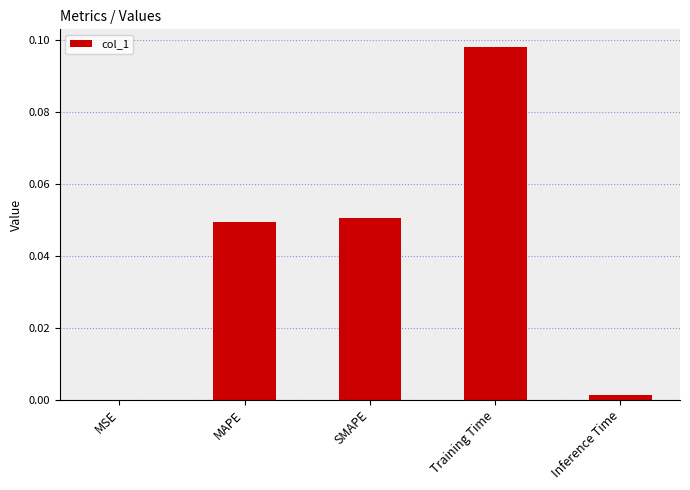

The value at SMAPE is 0.0. True or false?

False